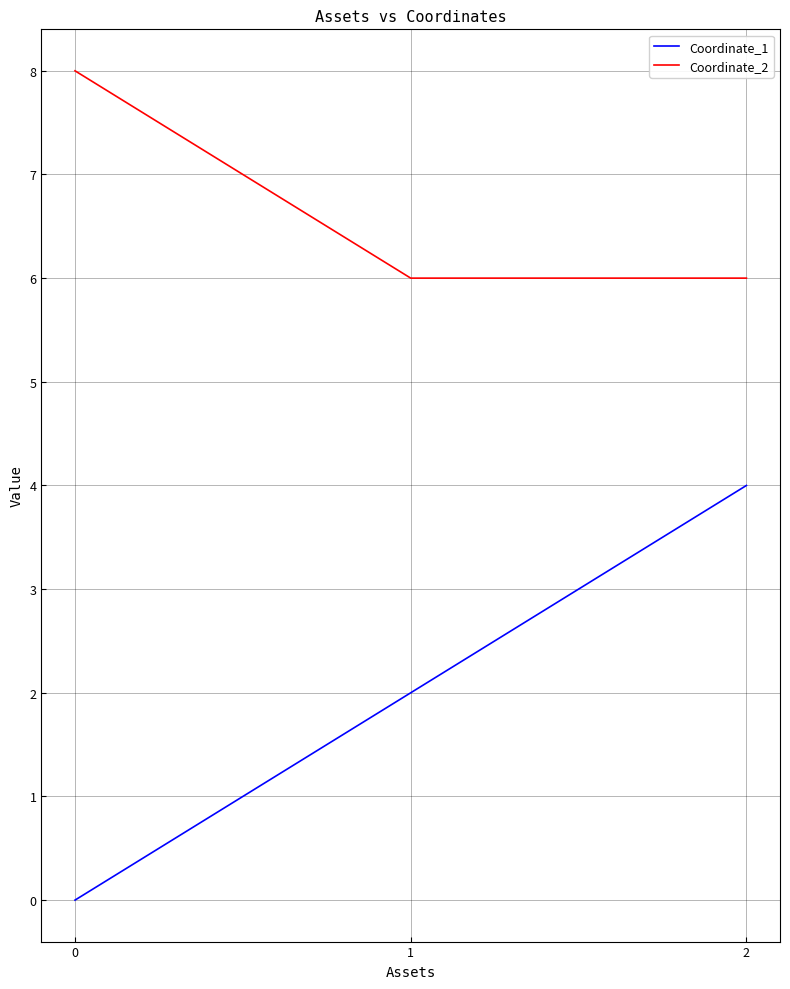

What are all the series names shown in the legend?

Coordinate_1, Coordinate_2